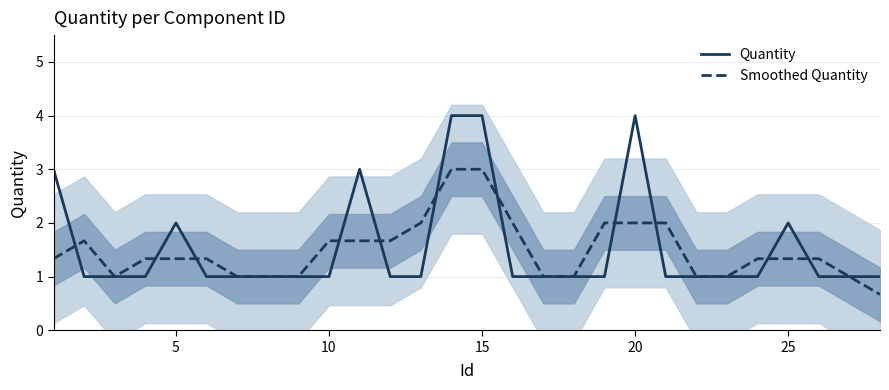

What is the maximum value for Smoothed Quantity?

3.0